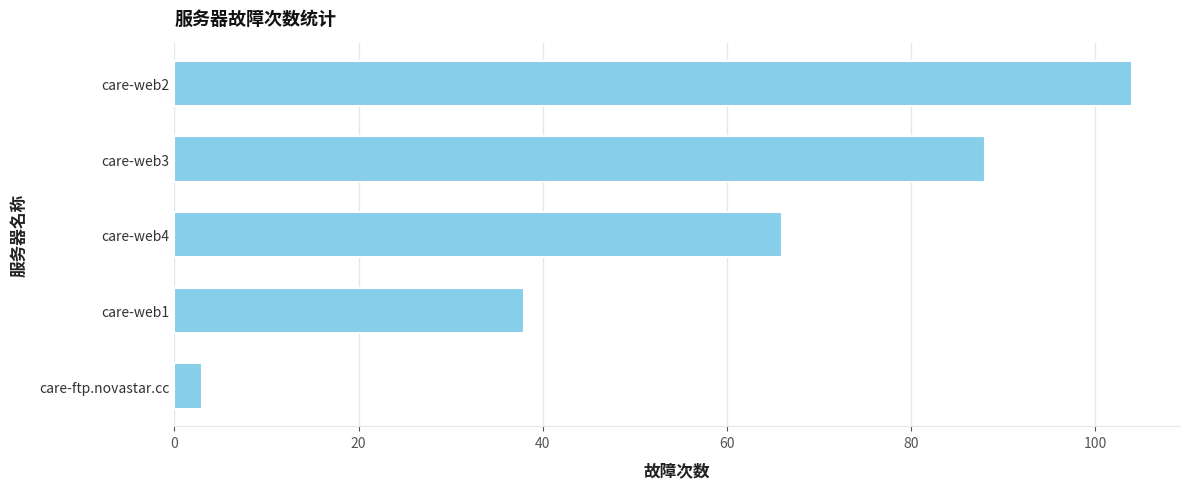

What is the difference between the maximum and minimum values?

101